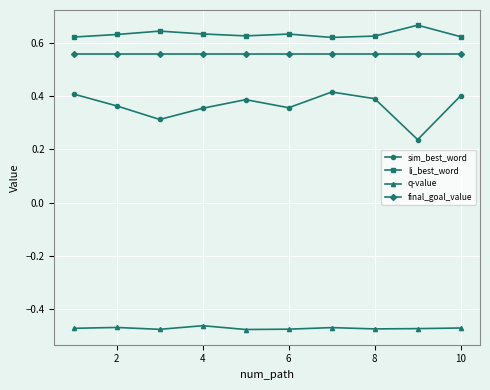

True or false: q-value has more than 0 interior local peaks.

True